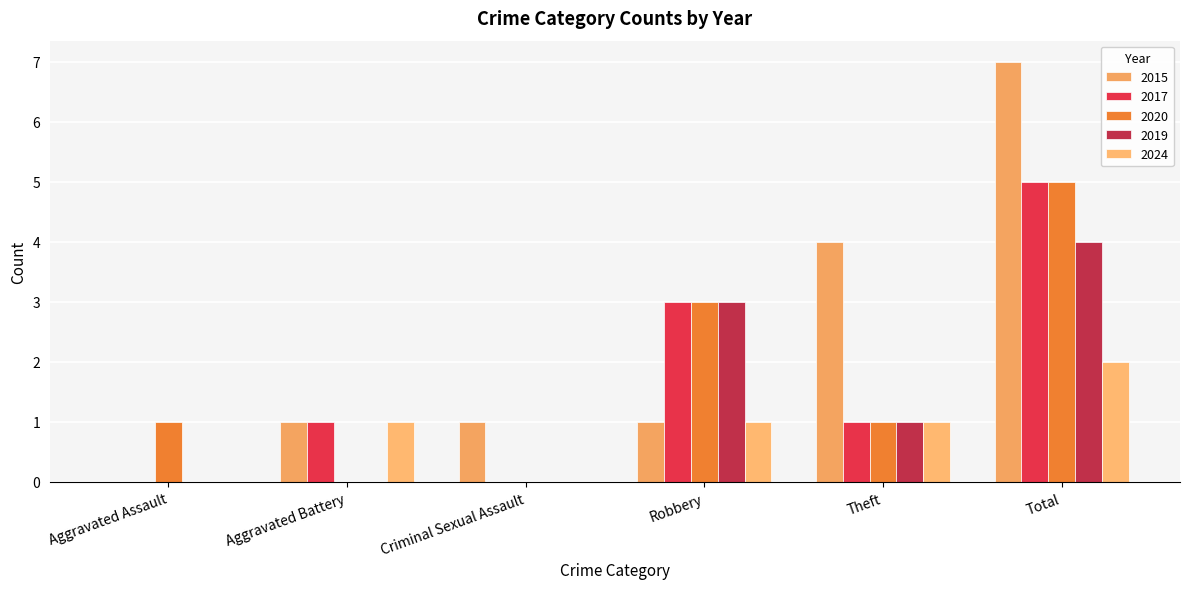

The value of 2020 at Aggravated Battery is 0. True or false?

True